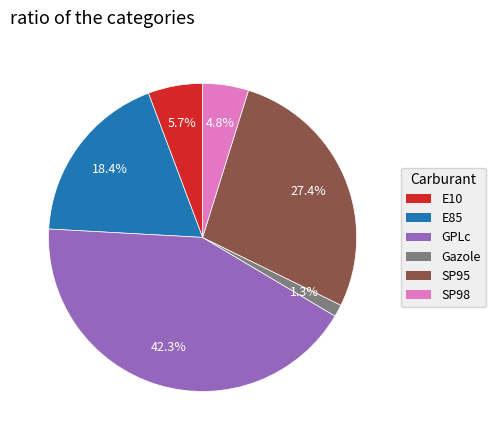

What is the smallest slice in the pie chart?

Gazole